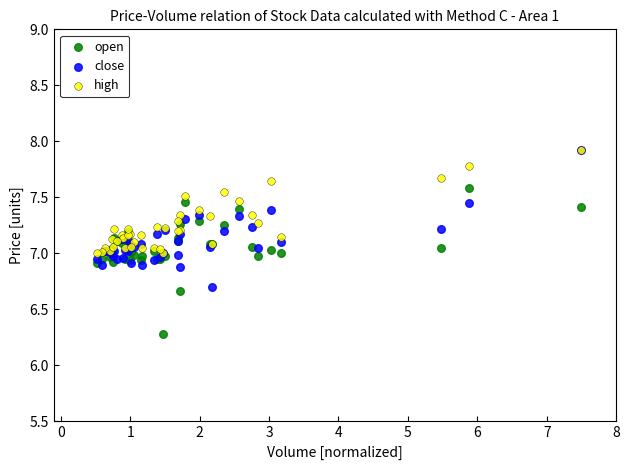

In the open series, what Y value is closest to 6?

6.3